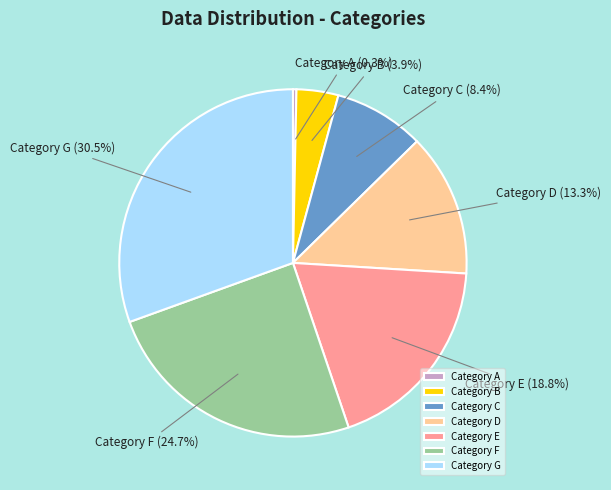

What is the ratio of the value at Category G to the value at Category F?

1.2